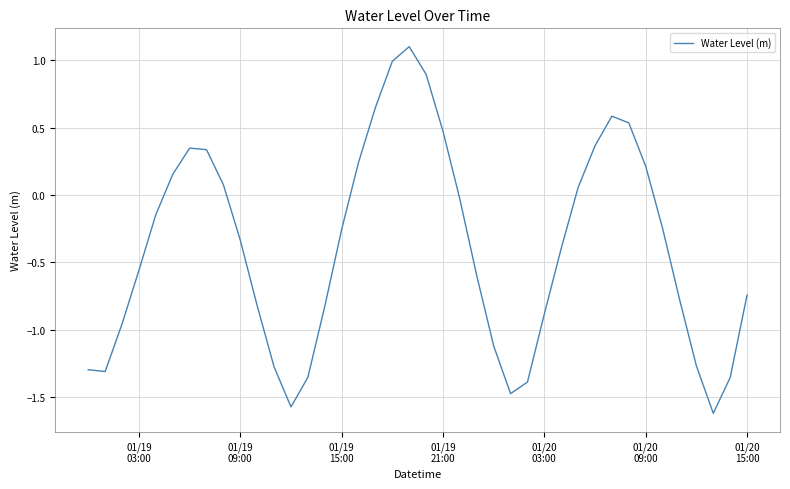

How many values are below zero?

25